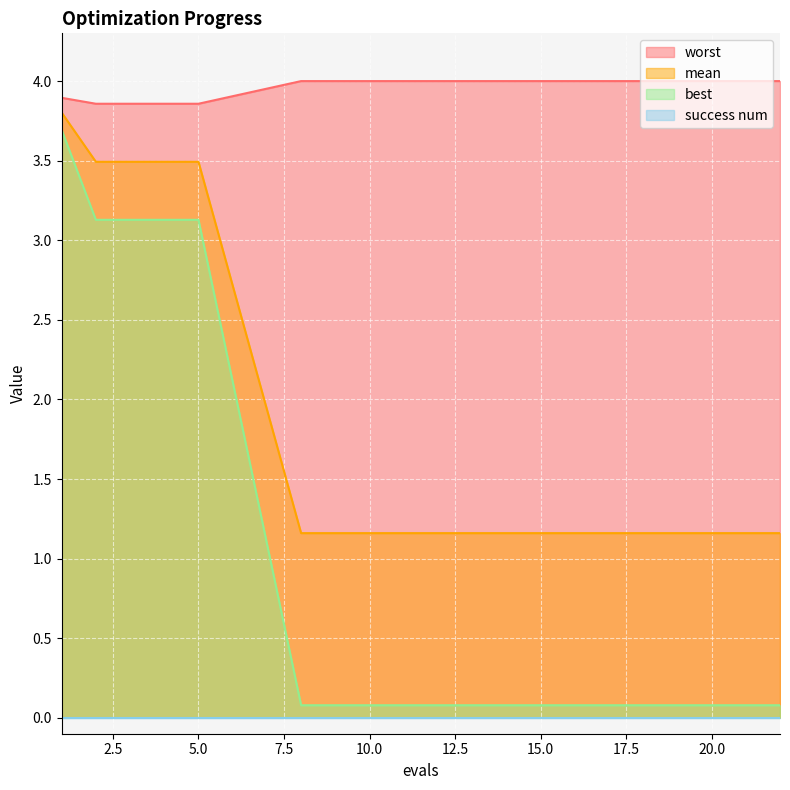

Between 11 and 4, which is larger?

4